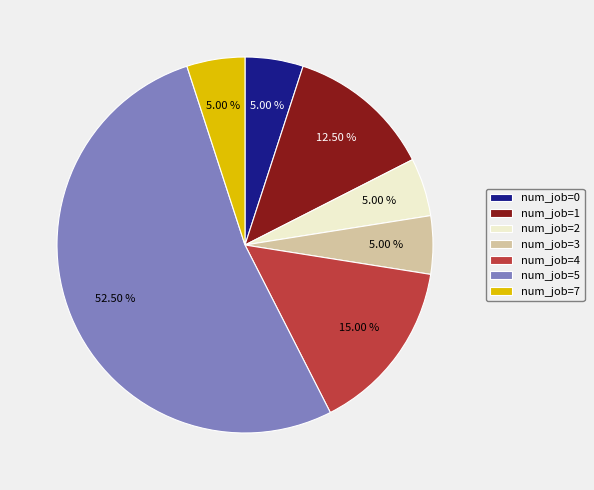

Is there any slice that represents more than half of the pie?

Yes